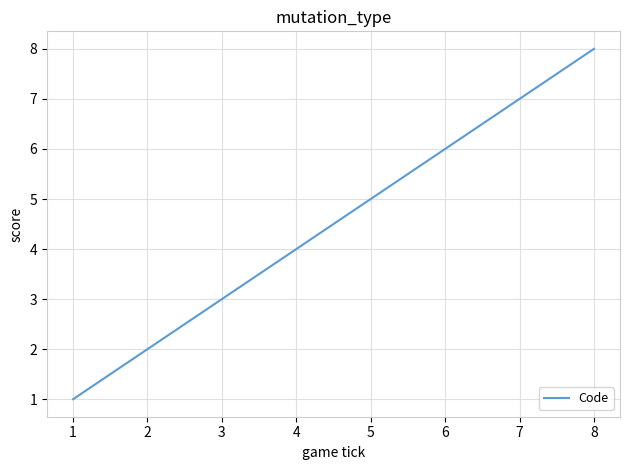

What is the change in value from 1 to 2?

+1